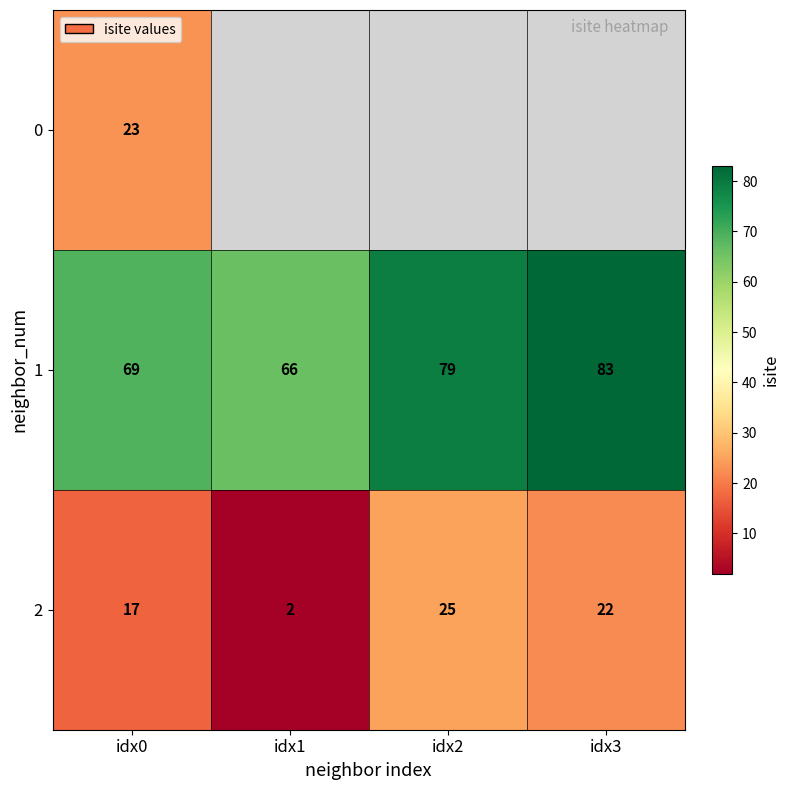

What is the difference between the 1 values at idx2 and idx1?

13